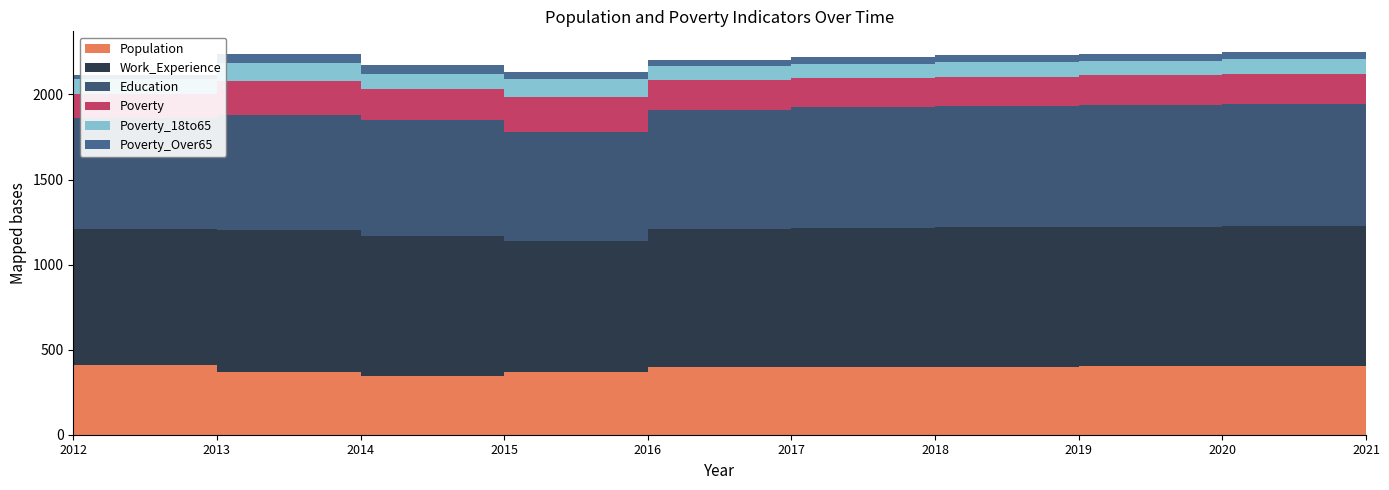

Reading right to left, transcribe all the data shown in this chart.

Population: 403	402	401	400	399	396	366	346	368	411
Work_Experience: 825	823	821	819	817	813	775	823	834	798
Education: 718	716	714	712	711	702	636	682	679	652
Poverty: 180	178	176	174	171	171	210	179	198	141
Poverty_18to65: 89	88	86	85	83	83	106	92	103	87
Poverty_Over65: 43	41	40	39	38	37	40	49	57	24